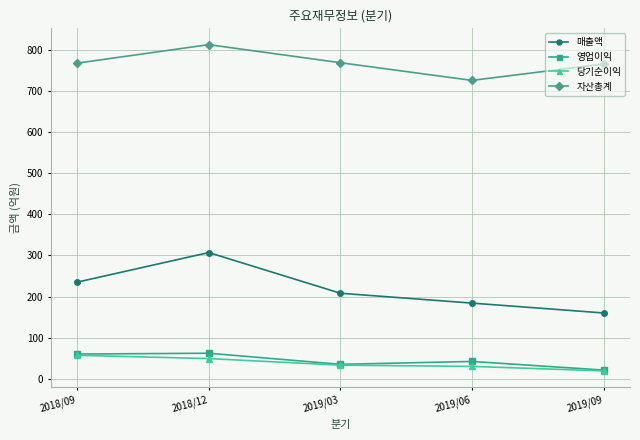

What is the difference between the highest and lowest values at 2019/06?

696